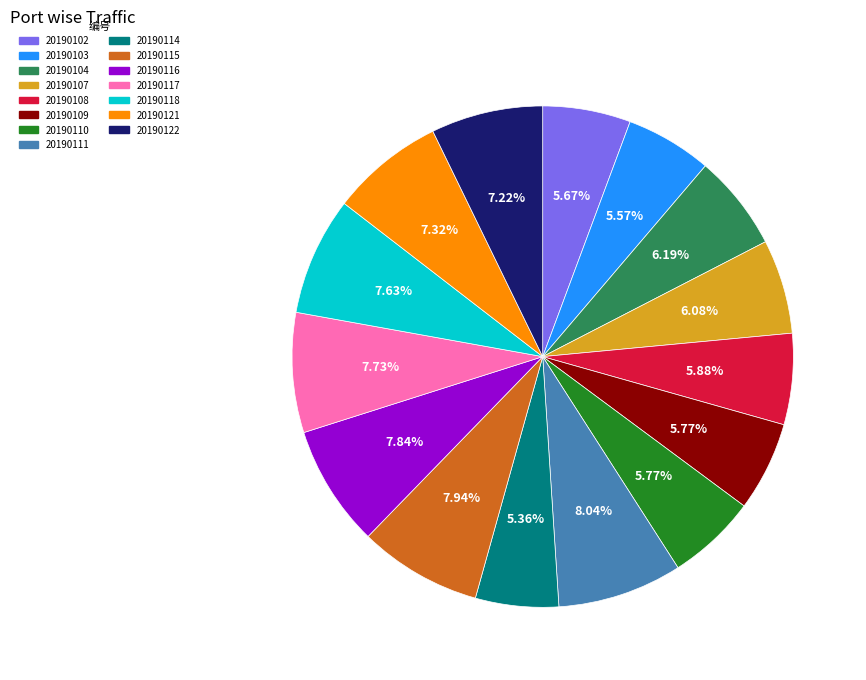

Approximately how many times larger is the value at 20190118 compared to 20190107?

1.3